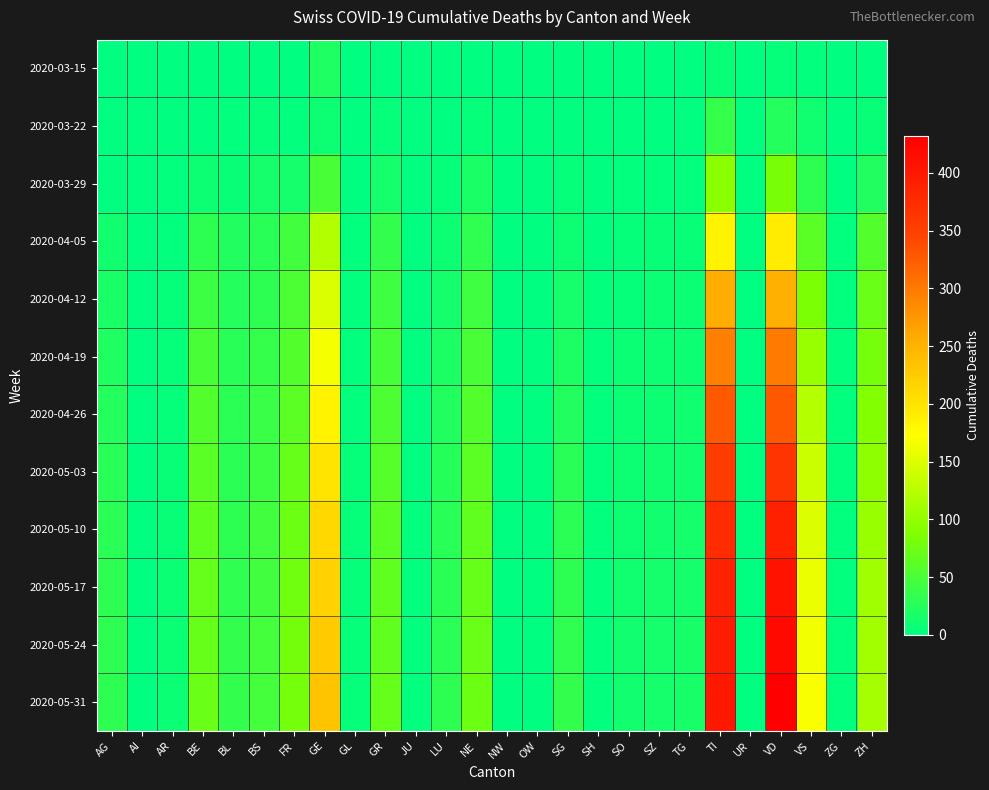

Reading left to right, list all the values displayed in this chart.

2020-03-15: AG=0	AI=0	AR=0	BE=0	BL=0	BS=0	FR=0	GE=21	GL=0	GR=0	JU=0	LU=0	NE=0	NW=0	OW=0	SG=0	SH=0	SO=0	SZ=0	TG=0	TI=6	UR=0	VD=5	VS=2	ZG=0	ZH=1
2020-03-22: AG=1	AI=0	AR=0	BE=0	BL=3	BS=5	FR=3	GE=10	GL=0	GR=4	JU=0	LU=1	NE=4	NW=0	OW=0	SG=0	SH=0	SO=0	SZ=0	TG=0	TI=37	UR=0	VD=24	VS=11	ZG=0	ZH=6
2020-03-29: AG=0	AI=0	AR=2	BE=10	BL=6	BS=15	FR=15	GE=49	GL=1	GR=15	JU=0	LU=5	NE=18	NW=0	OW=0	SG=5	SH=0	SO=2	SZ=2	TG=2	TI=93	UR=0	VD=81	VS=31	ZG=1	ZH=22
2020-04-05: AG=13	AI=0	AR=3	BE=32	BL=22	BS=27	FR=44	GE=120	GL=2	GR=35	JU=0	LU=10	NE=33	NW=0	OW=0	SG=10	SH=1	SO=4	SZ=6	TG=6	TI=185	UR=1	VD=191	VS=62	ZG=2	ZH=56
2020-04-12: AG=17	AI=0	AR=4	BE=42	BL=25	BS=32	FR=51	GE=148	GL=3	GR=43	JU=1	LU=15	NE=43	NW=0	OW=0	SG=15	SH=2	SO=5	SZ=8	TG=8	TI=255	UR=1	VD=253	VS=84	ZG=2	ZH=71
2020-04-19: AG=21	AI=0	AR=5	BE=49	BL=27	BS=36	FR=57	GE=167	GL=3	GR=48	JU=1	LU=20	NE=50	NW=0	OW=0	SG=19	SH=2	SO=7	SZ=9	TG=9	TI=295	UR=1	VD=297	VS=104	ZG=2	ZH=80
2020-04-26: AG=24	AI=0	AR=5	BE=57	BL=29	BS=39	FR=64	GE=184	GL=3	GR=53	JU=1	LU=23	NE=57	NW=0	OW=0	SG=23	SH=2	SO=8	SZ=10	TG=11	TI=327	UR=1	VD=328	VS=122	ZG=2	ZH=89
2020-05-03: AG=27	AI=0	AR=6	BE=61	BL=30	BS=42	FR=70	GE=200	GL=4	GR=58	JU=1	LU=26	NE=63	NW=0	OW=0	SG=27	SH=3	SO=9	SZ=11	TG=13	TI=355	UR=1	VD=366	VS=137	ZG=2	ZH=97
2020-05-10: AG=29	AI=0	AR=6	BE=65	BL=32	BS=44	FR=73	GE=211	GL=4	GR=62	JU=2	LU=28	NE=67	NW=1	OW=0	SG=30	SH=3	SO=10	SZ=13	TG=14	TI=376	UR=1	VD=390	VS=150	ZG=2	ZH=103
2020-05-17: AG=31	AI=0	AR=7	BE=68	BL=33	BS=45	FR=76	GE=218	GL=4	GR=65	JU=2	LU=29	NE=70	NW=1	OW=0	SG=32	SH=3	SO=11	SZ=14	TG=15	TI=388	UR=1	VD=408	VS=160	ZG=2	ZH=108
2020-05-24: AG=31	AI=0	AR=7	BE=70	BL=34	BS=46	FR=78	GE=225	GL=4	GR=66	JU=2	LU=30	NE=72	NW=1	OW=0	SG=33	SH=3	SO=12	SZ=14	TG=16	TI=396	UR=1	VD=420	VS=165	ZG=2	ZH=111
2020-05-31: AG=32	AI=0	AR=7	BE=72	BL=35	BS=47	FR=80	GE=232	GL=4	GR=68	JU=2	LU=31	NE=74	NW=1	OW=0	SG=34	SH=3	SO=12	SZ=15	TG=16	TI=401	UR=1	VD=432	VS=170	ZG=2	ZH=113